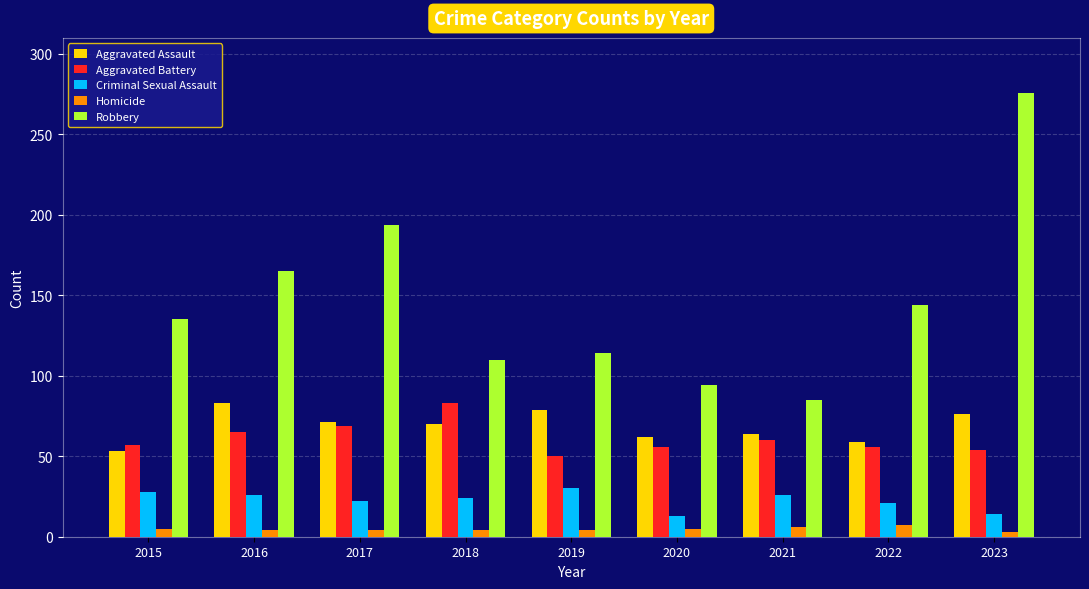

True or false: Robbery has a value of 156 at 2023.

False